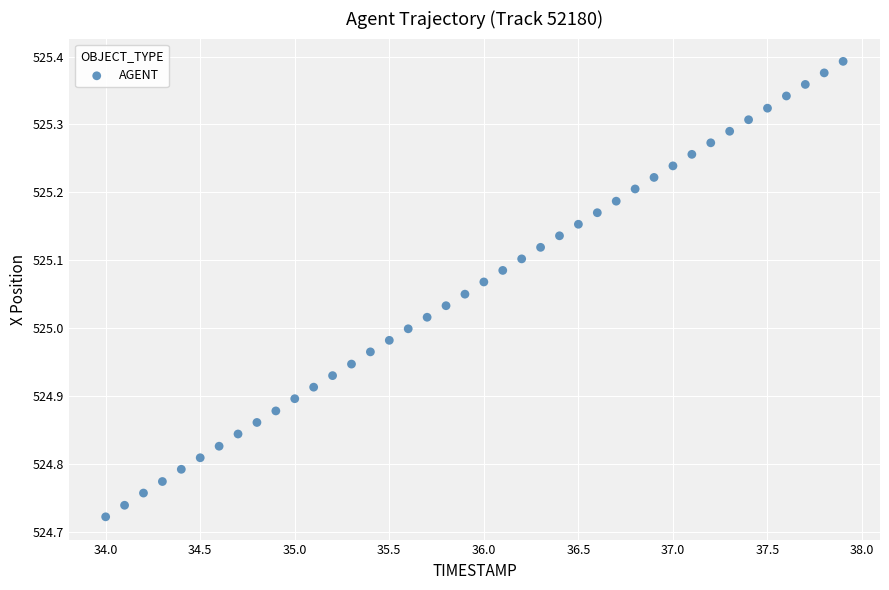

What is the range of Y values (max minus min)?

0.7